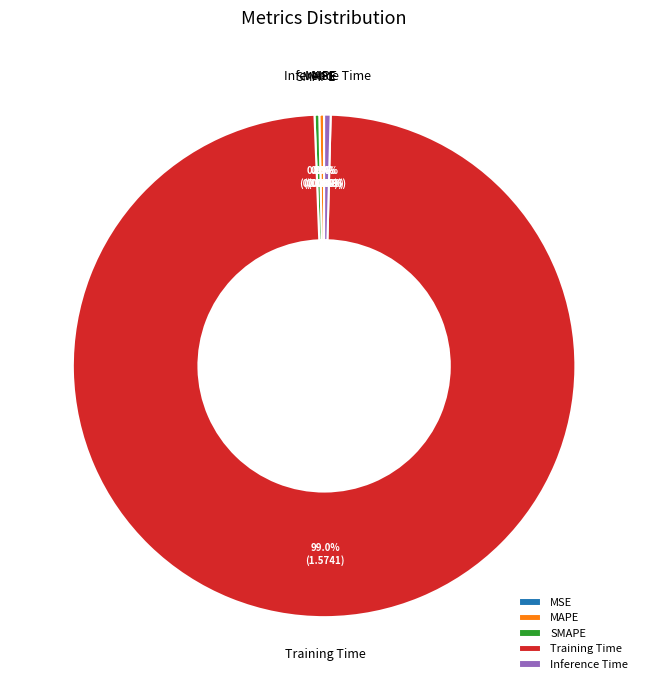

Which has a higher value, SMAPE or Training Time?

Training Time